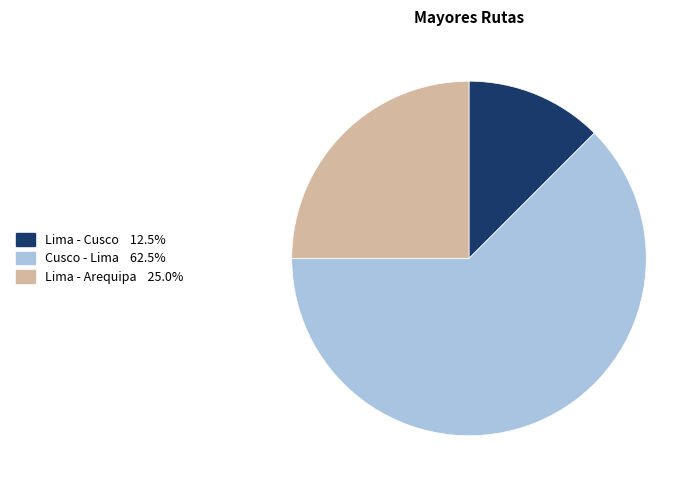

Is the sum of Lima - Arequipa and Cusco - Lima greater than half?

Yes